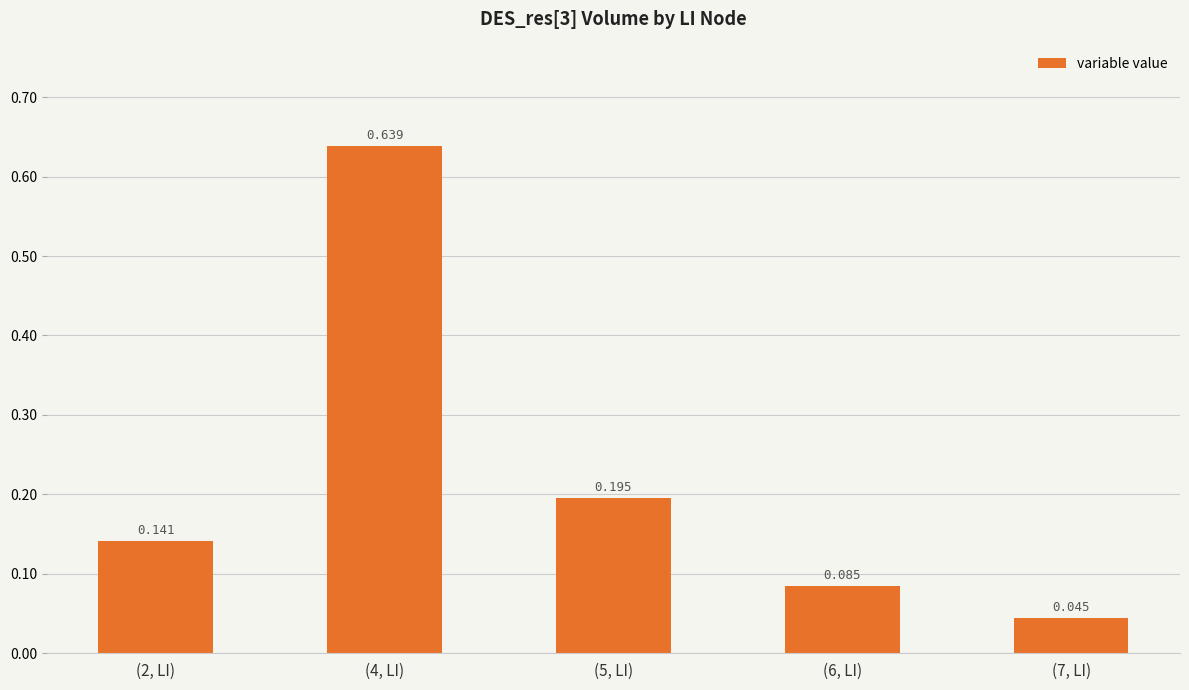

Read the value at (4, LI).

0.6